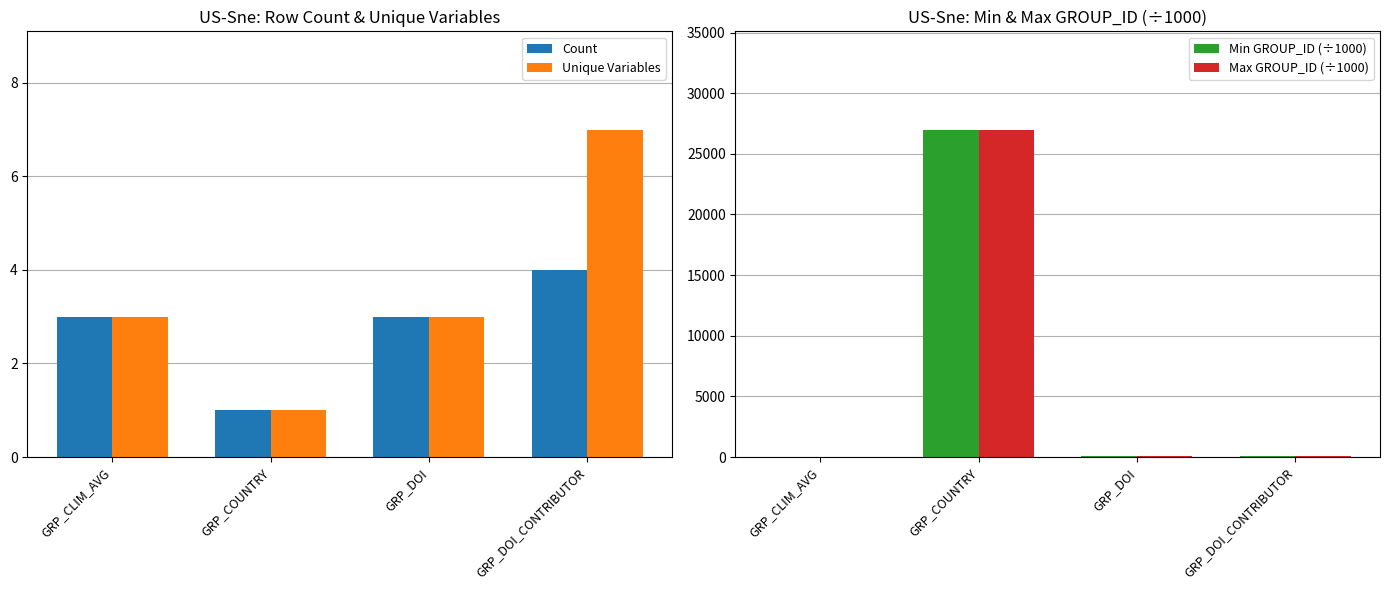

At which category is the sum across all series the highest?

GRP_COUNTRY